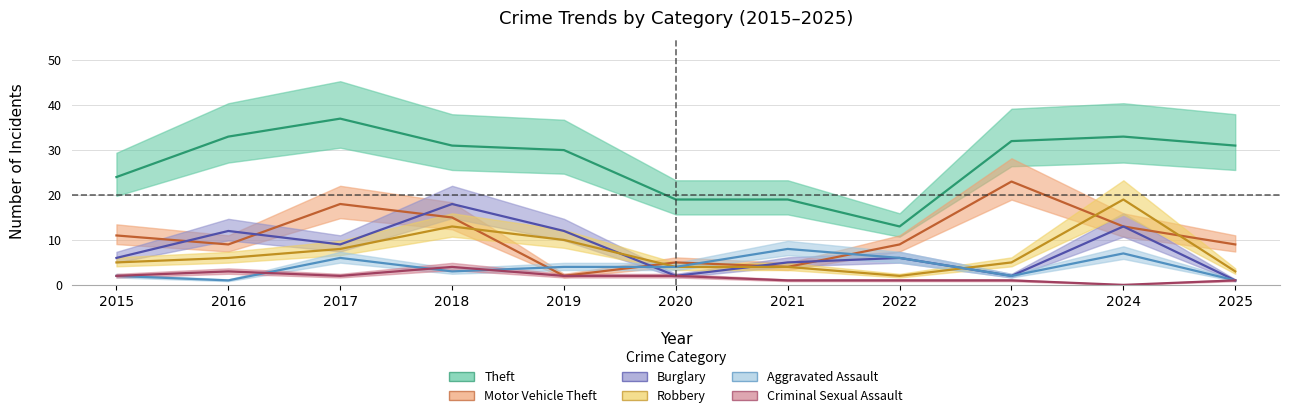

Is this an area chart (filled region under the line)?

No